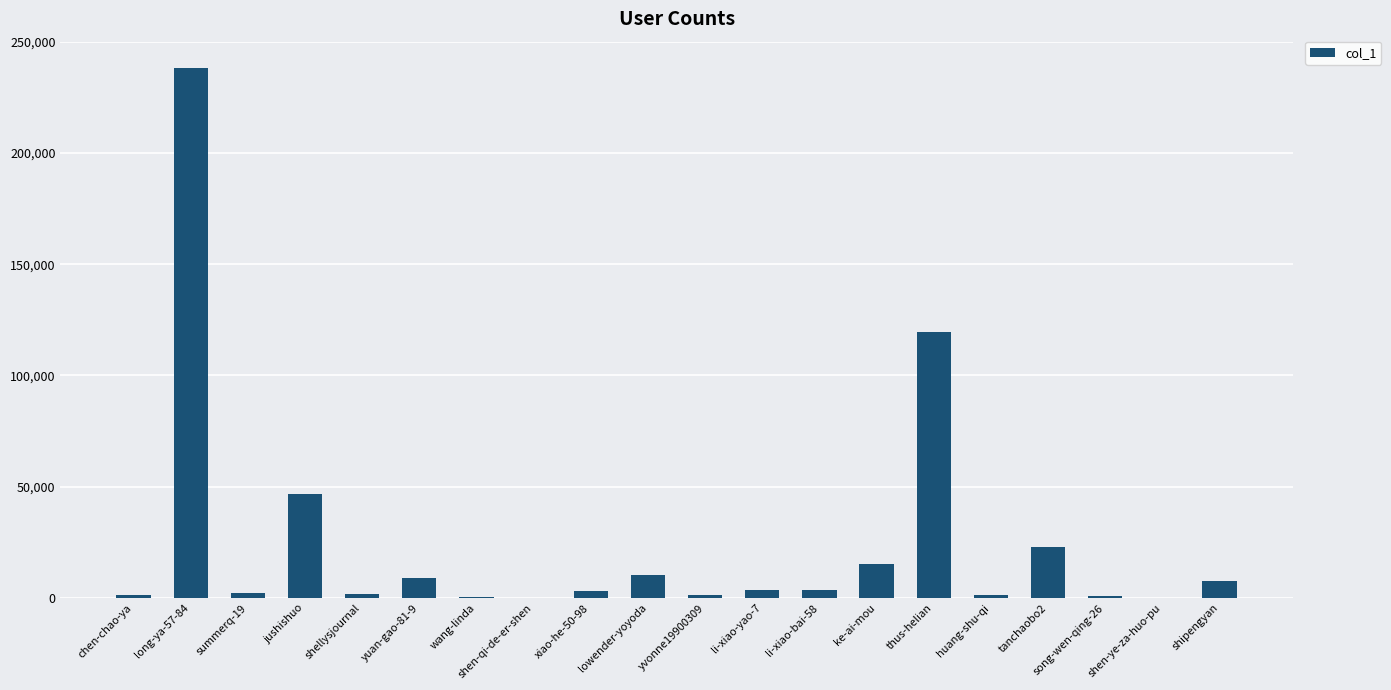

What is the maximum value shown in the chart?

238114